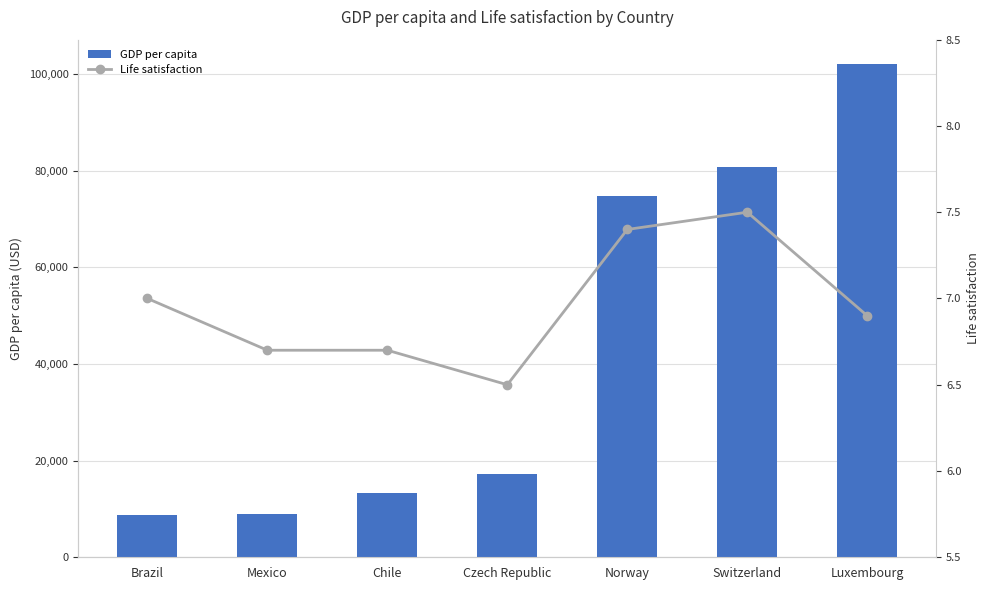

What is the sum of all Life satisfaction values?

48.7